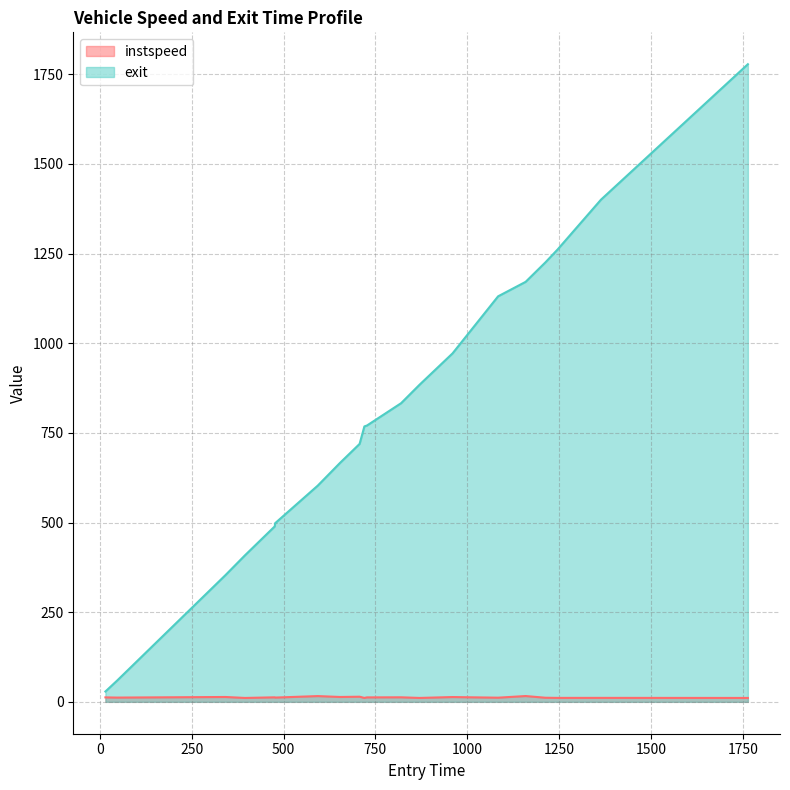

Which series has the widest spread of values?

exit